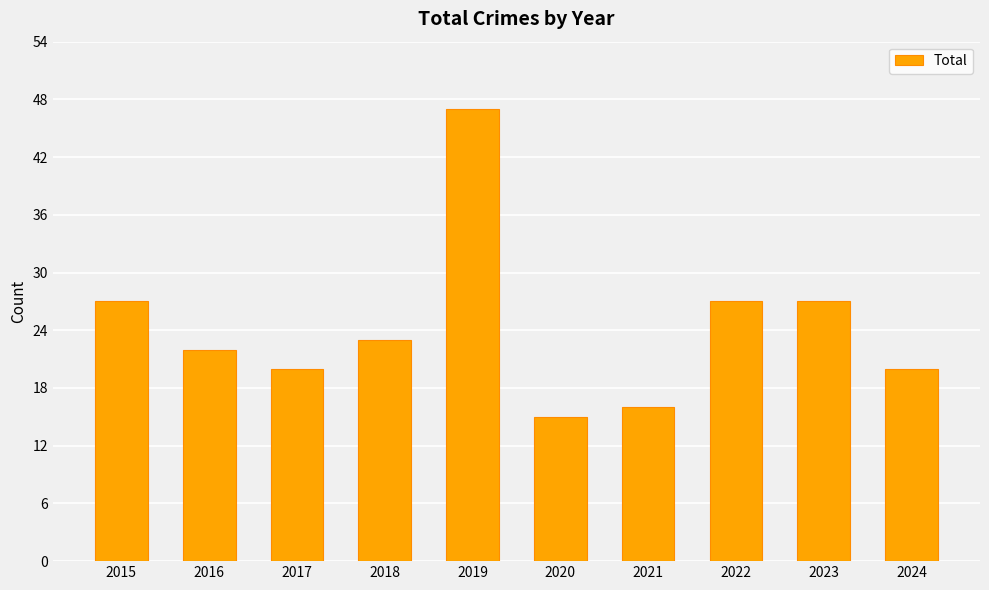

What is the greatest value displayed?

47